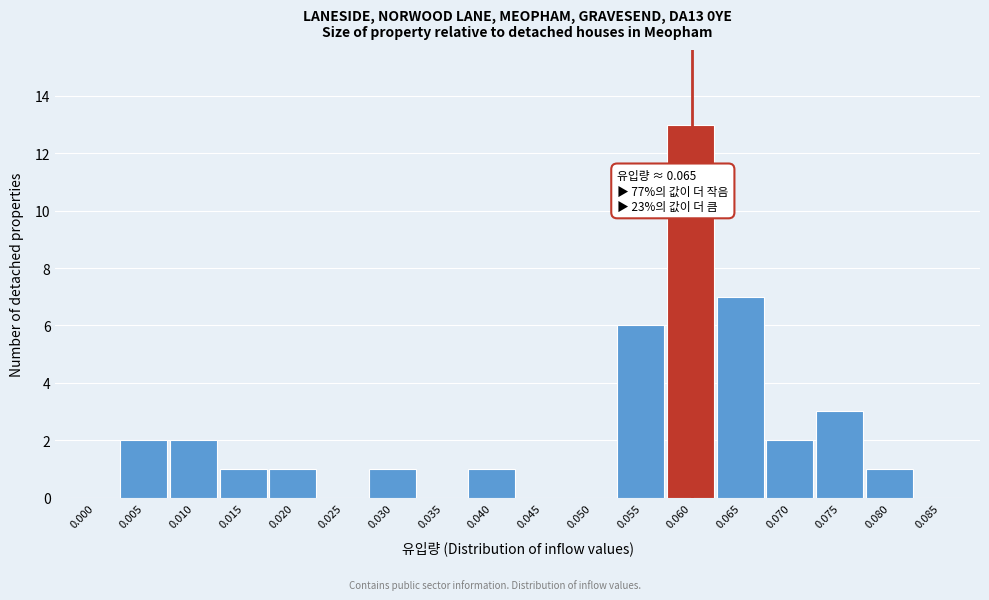

Reading left to right, what are all the values shown in this chart?

0.000=0	0.005=2	0.010=2	0.015=1	0.020=1	0.025=0	0.030=1	0.035=0	0.040=1	0.045=0	0.050=0	0.055=6	0.060=13	0.065=7	0.070=2	0.075=3	0.080=1	0.085=0